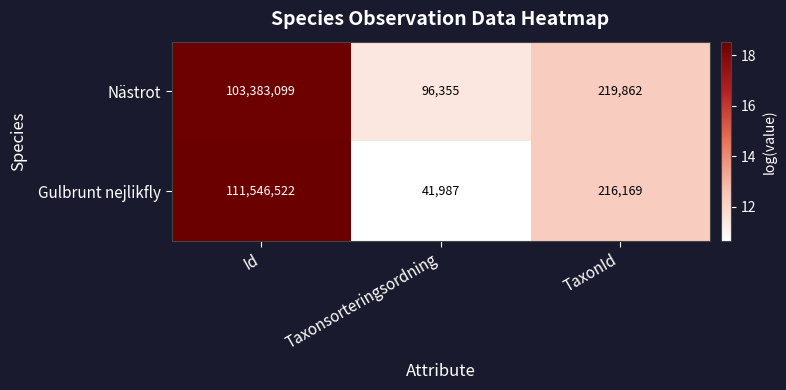

List the series in order of their overall mean, lowest first.

Nästrot, Gulbrunt nejlikfly